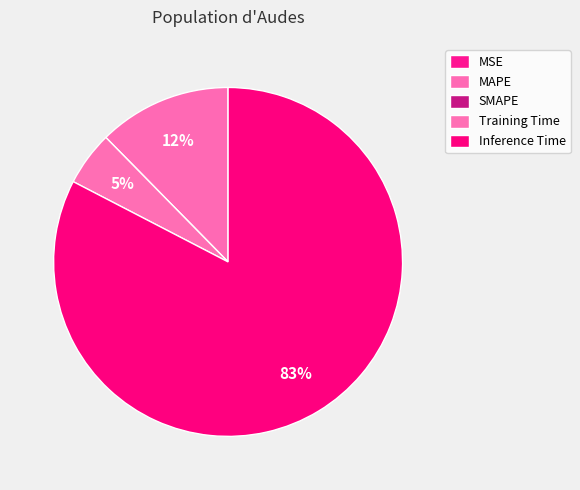

How many segments does this pie chart have?

5